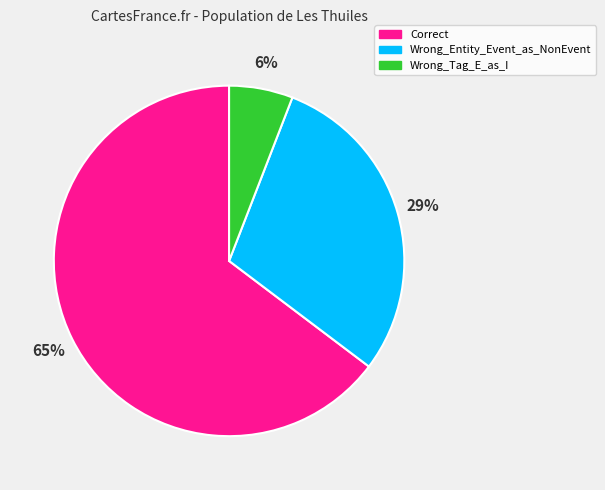

To the nearest percent, what percentage of the pie is Wrong_Entity_Event_as_NonEvent?

29%